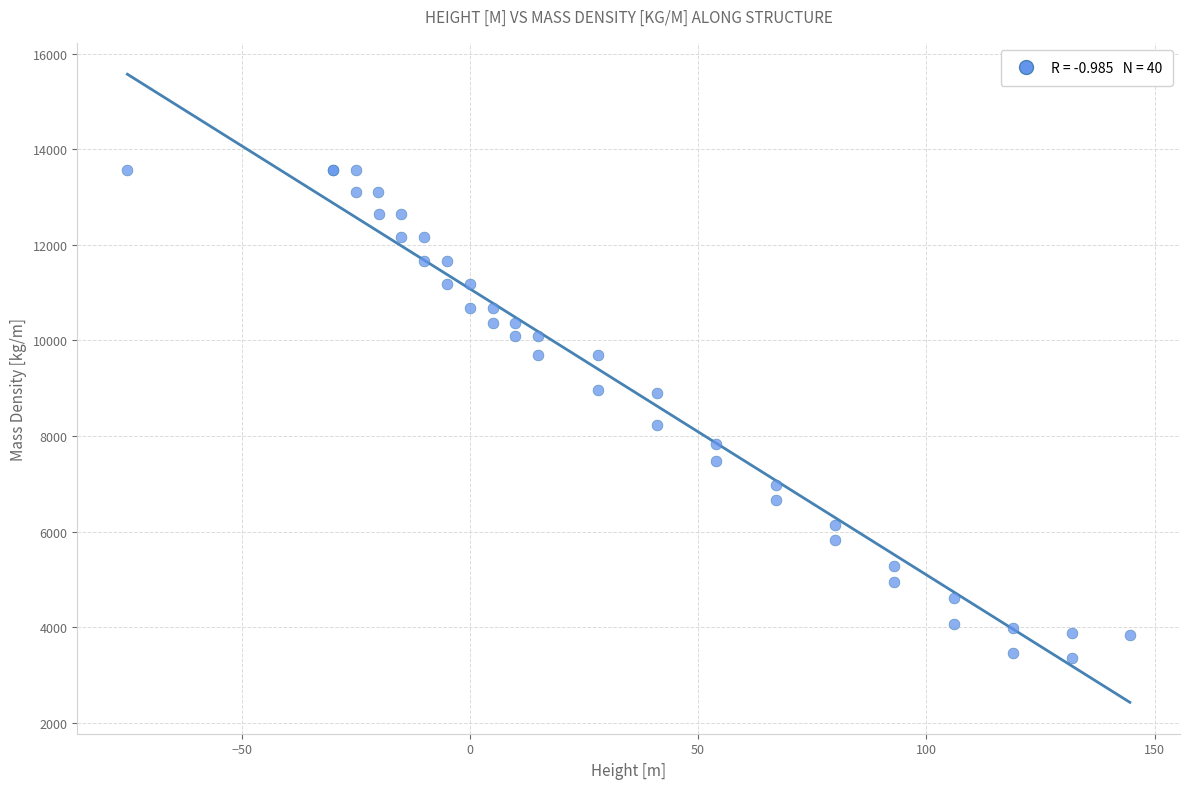

What Y value in the scatter plot is closest to 8468?

8240.6